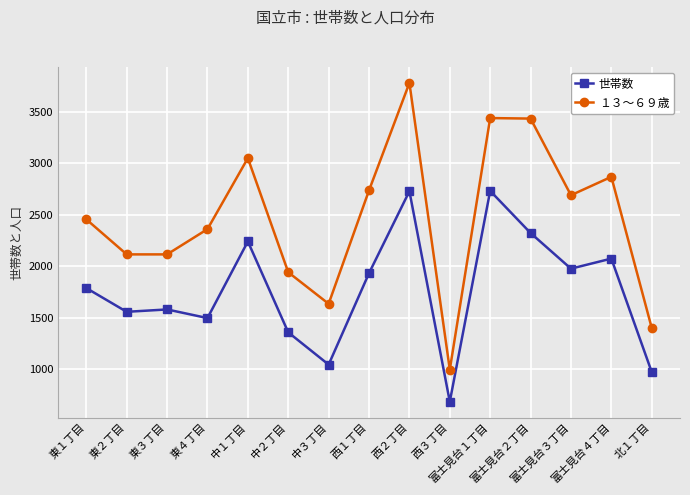

Read the 世帯数 value at 富士見台２丁目, to the nearest 10.

2320